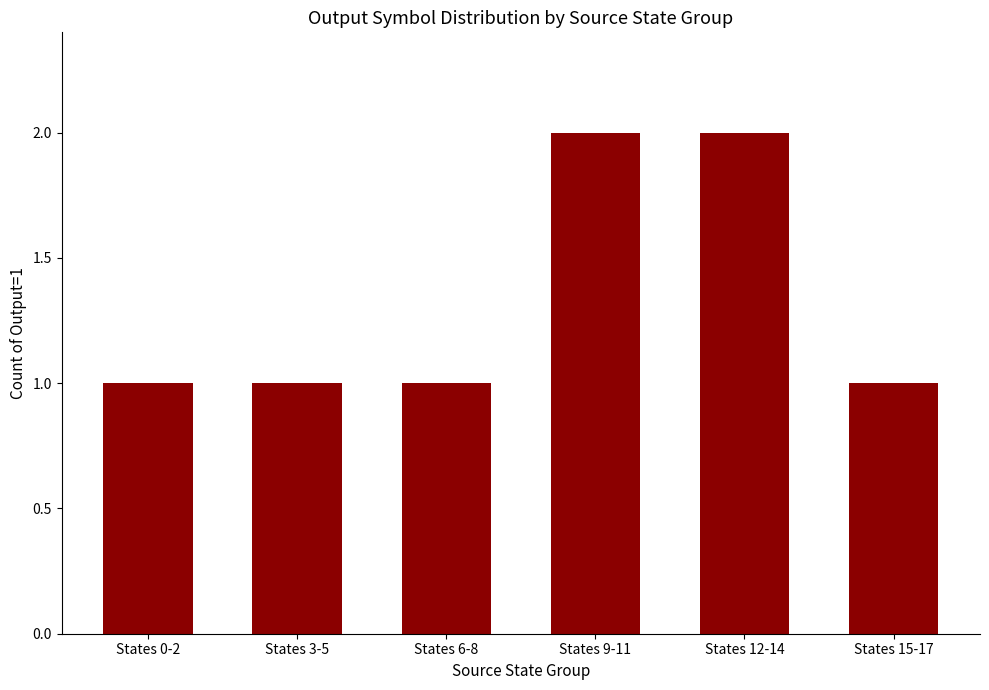

What is the label of the 1st bar from the left?

States 0-2